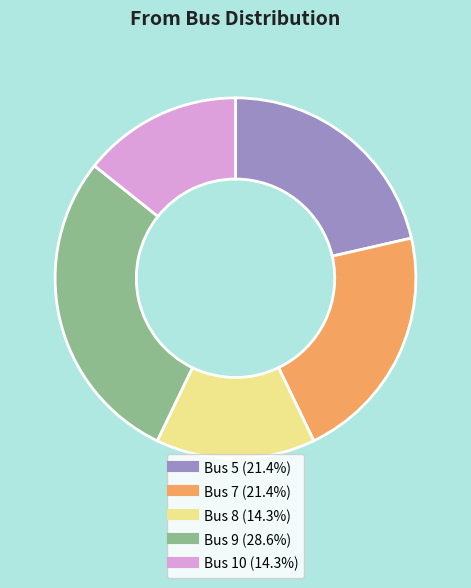

Is there any slice that represents more than half of the pie?

No